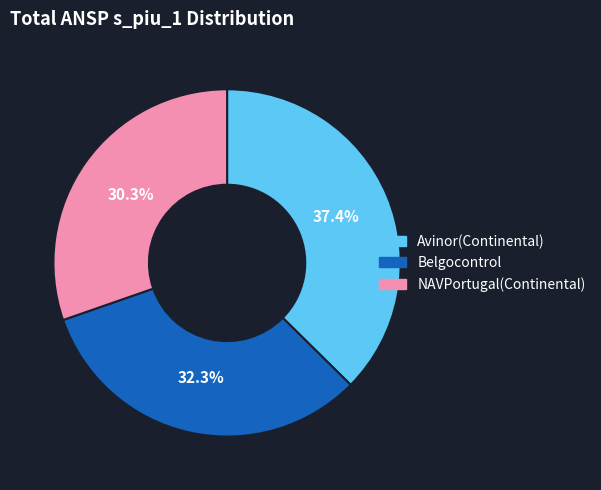

How many slices are in this pie chart?

3